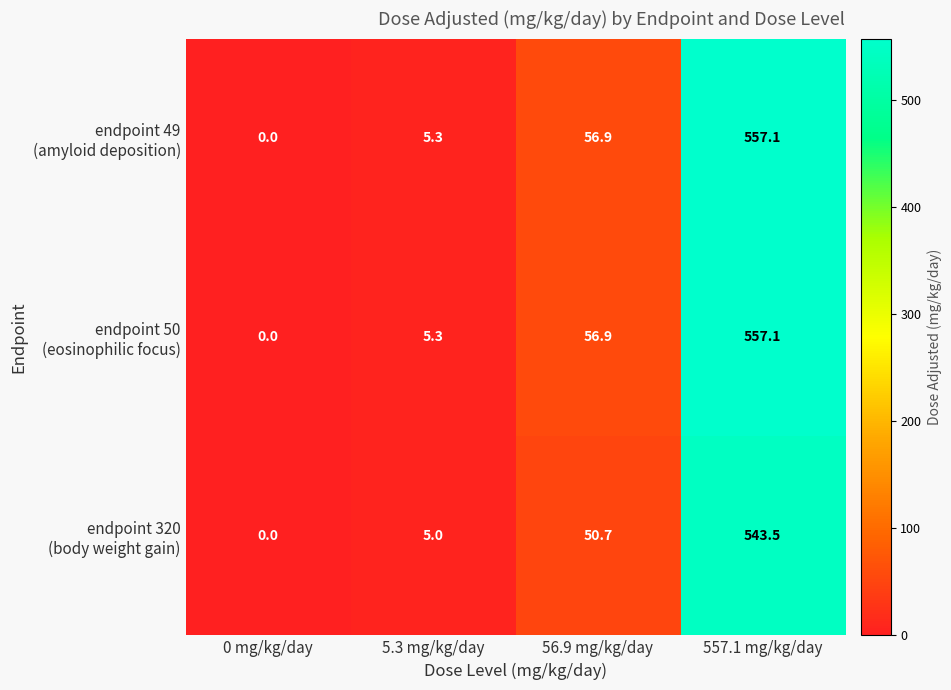

Which category has the lowest value across all series?

0 mg/kg/day